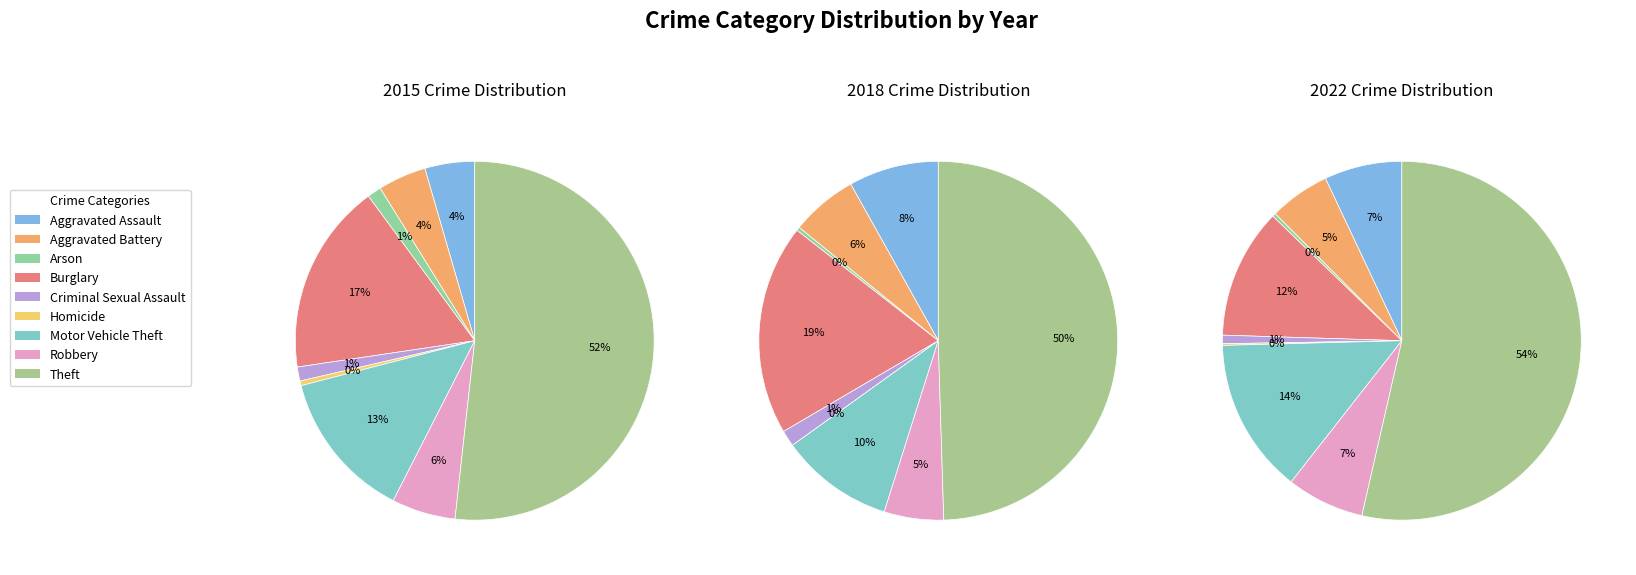

Which category accounts for the majority?

Theft